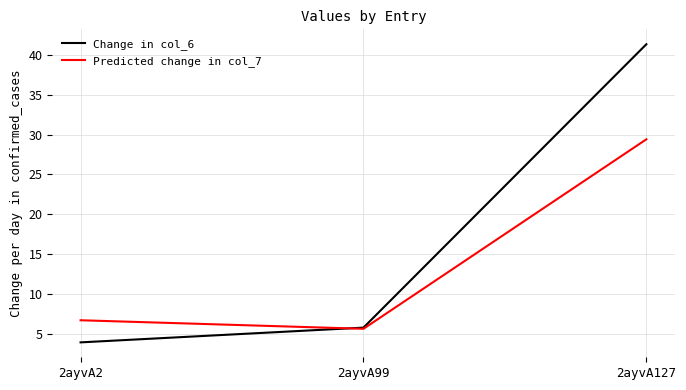

Rank the categories by Change in col_6 value from lowest to highest.

2ayvA2, 2ayvA99, 2ayvA127